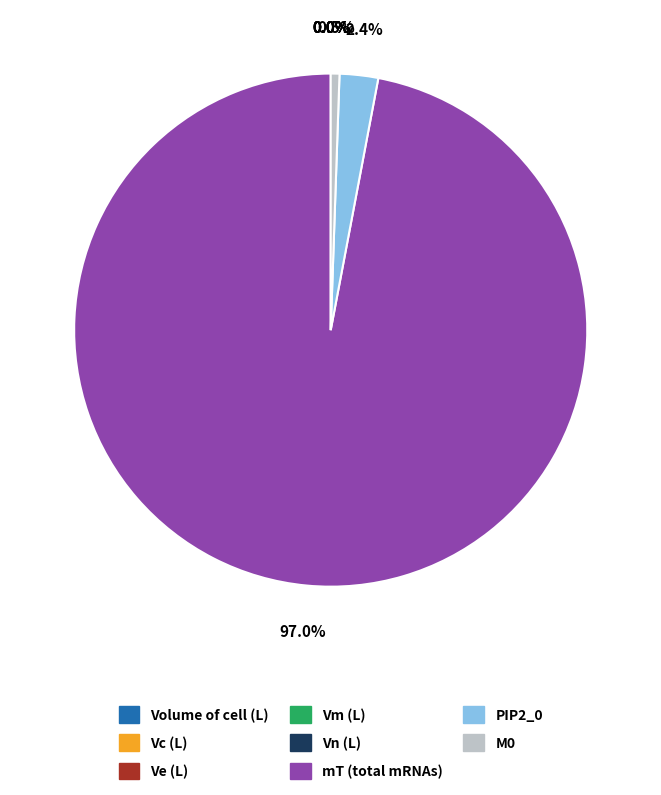

What is the change in value from PIP2_0 to M0?

-7740.0